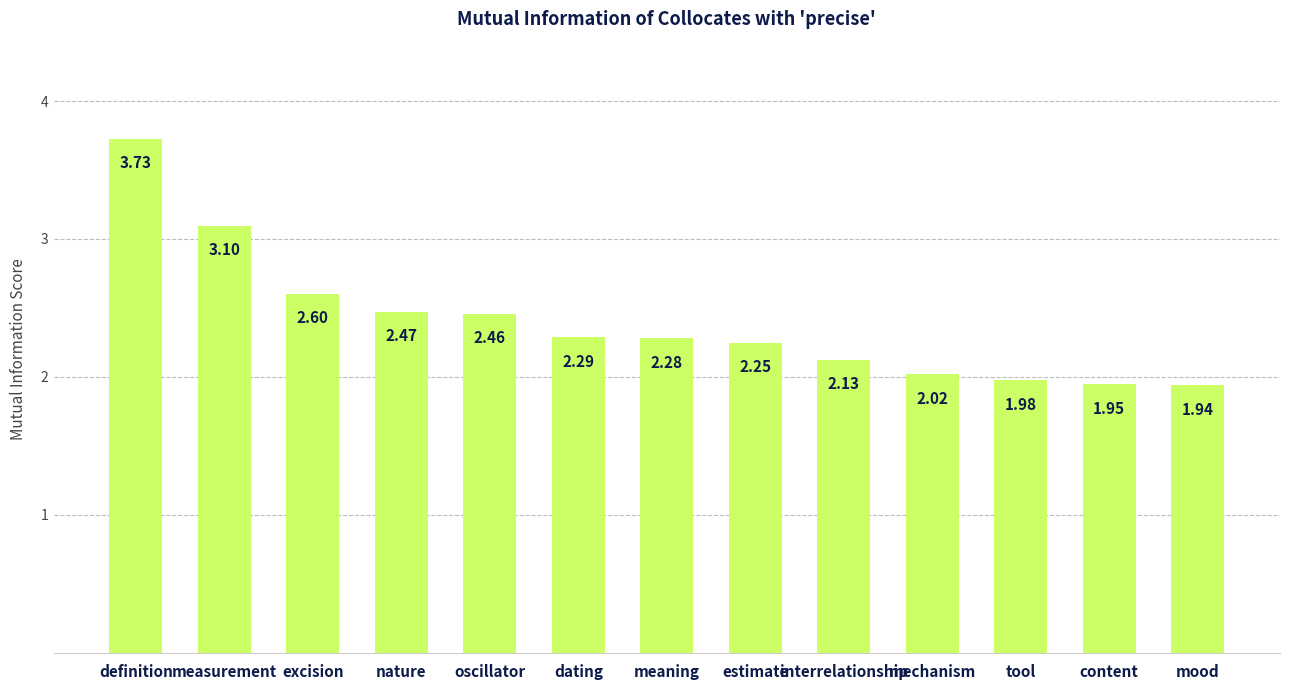

How many data points does each series have?

13